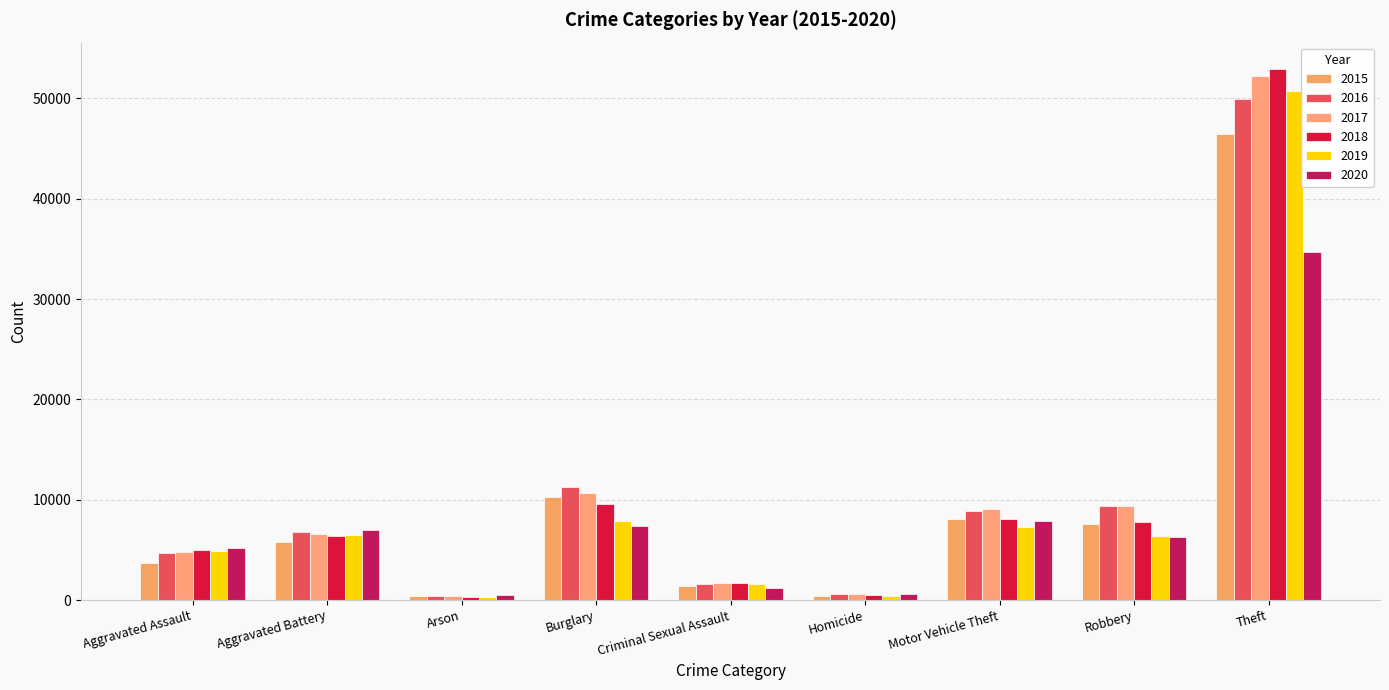

What is the maximum value for 2020?

34659